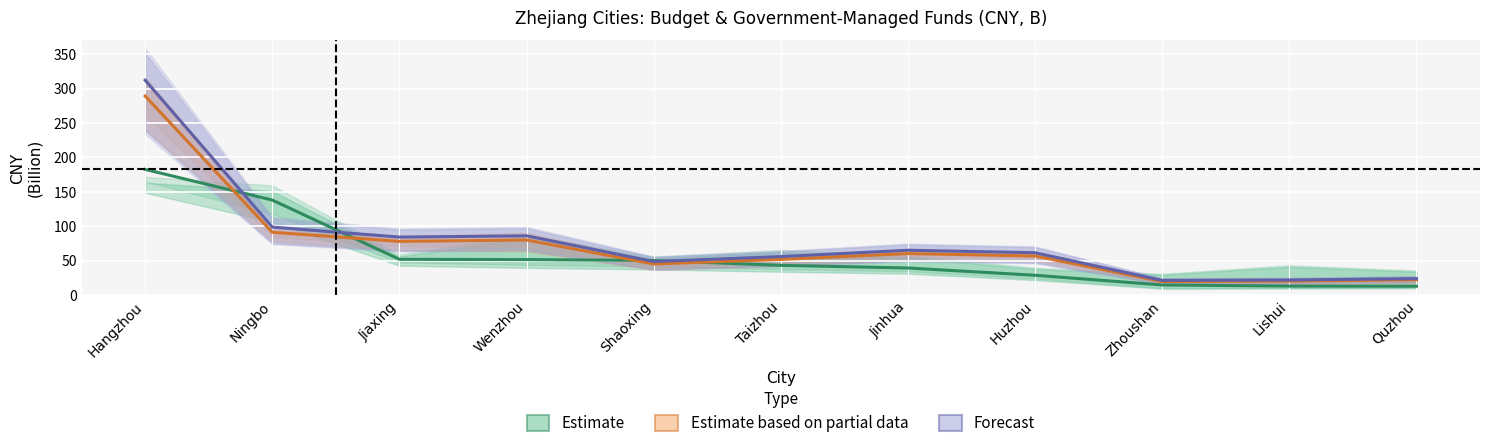

The value of Budget Revenue (Estimate) at Shaoxing is 12.7. True or false?

False